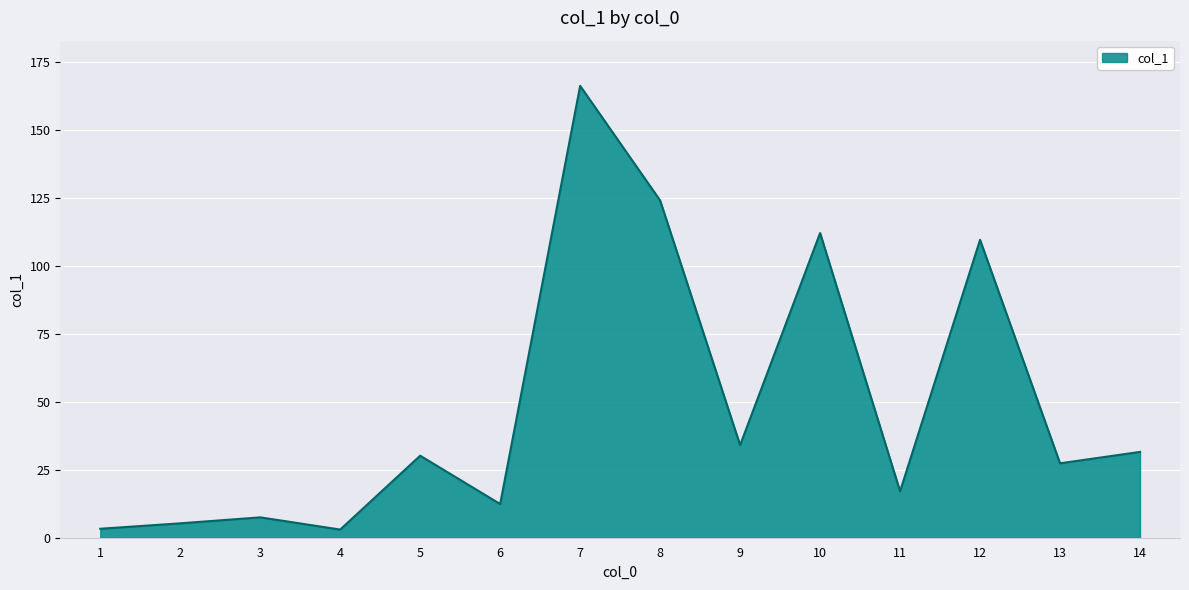

The value at 5 is 41.7. True or false?

False